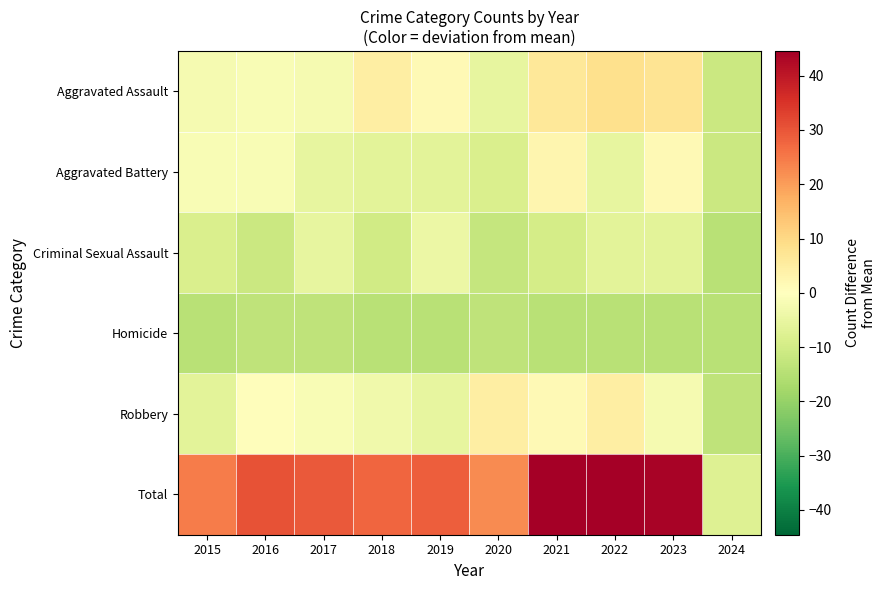

Reading left to right, list all the values displayed in this chart.

Aggravated Assault: 2015=-2.4	2016=-1.4	2017=-2.4	2018=4.6	2019=1.6	2020=-5.4	2021=6.6	2022=8.6	2023=7.6	2024=-11.4
Aggravated Battery: 2015=-1.4	2016=-1.4	2017=-5.4	2018=-6.4	2019=-6.4	2020=-8.4	2021=2.6	2022=-5.4	2023=1.6	2024=-11.4
Criminal Sexual Assault: 2015=-8.4	2016=-11.4	2017=-5.4	2018=-10.4	2019=-4.4	2020=-12.4	2021=-9.4	2022=-6.4	2023=-6.4	2024=-14.4
Homicide: 2015=-14.4	2016=-13.4	2017=-13.4	2018=-14.4	2019=-14.4	2020=-13.4	2021=-14.4	2022=-14.4	2023=-14.4	2024=-14.4
Robbery: 2015=-6.4	2016=0.6	2017=-1.4	2018=-3.4	2019=-5.4	2020=4.6	2021=1.6	2022=4.6	2023=-2.4	2024=-13.4
Total: 2015=24.6	2016=30.6	2017=29.6	2018=27.6	2019=28.6	2020=22.6	2021=44.6	2022=44.6	2023=43.6	2024=-7.4